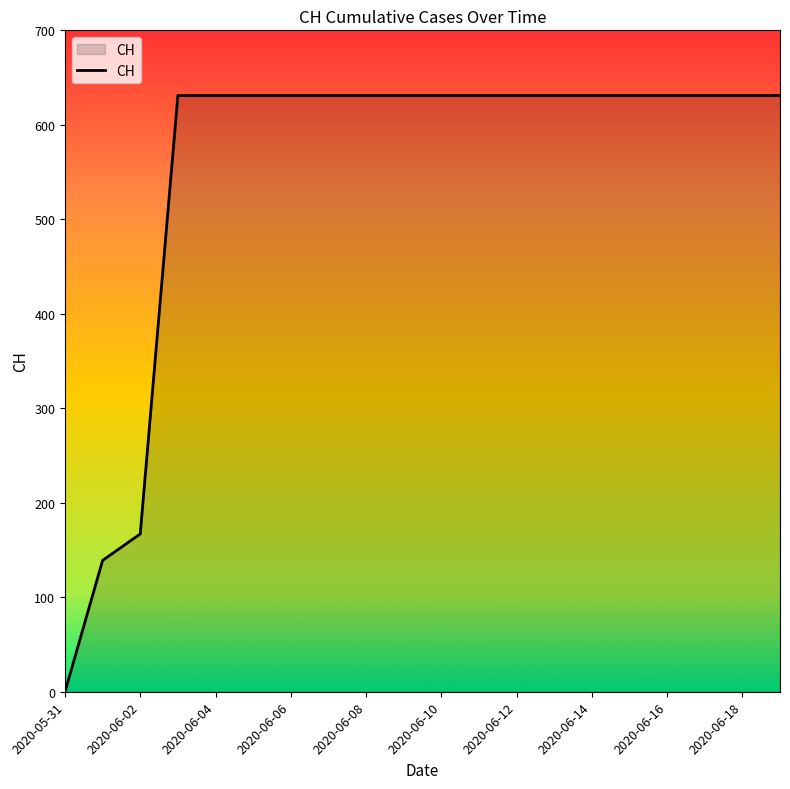

What is the maximum value shown in the chart?

631